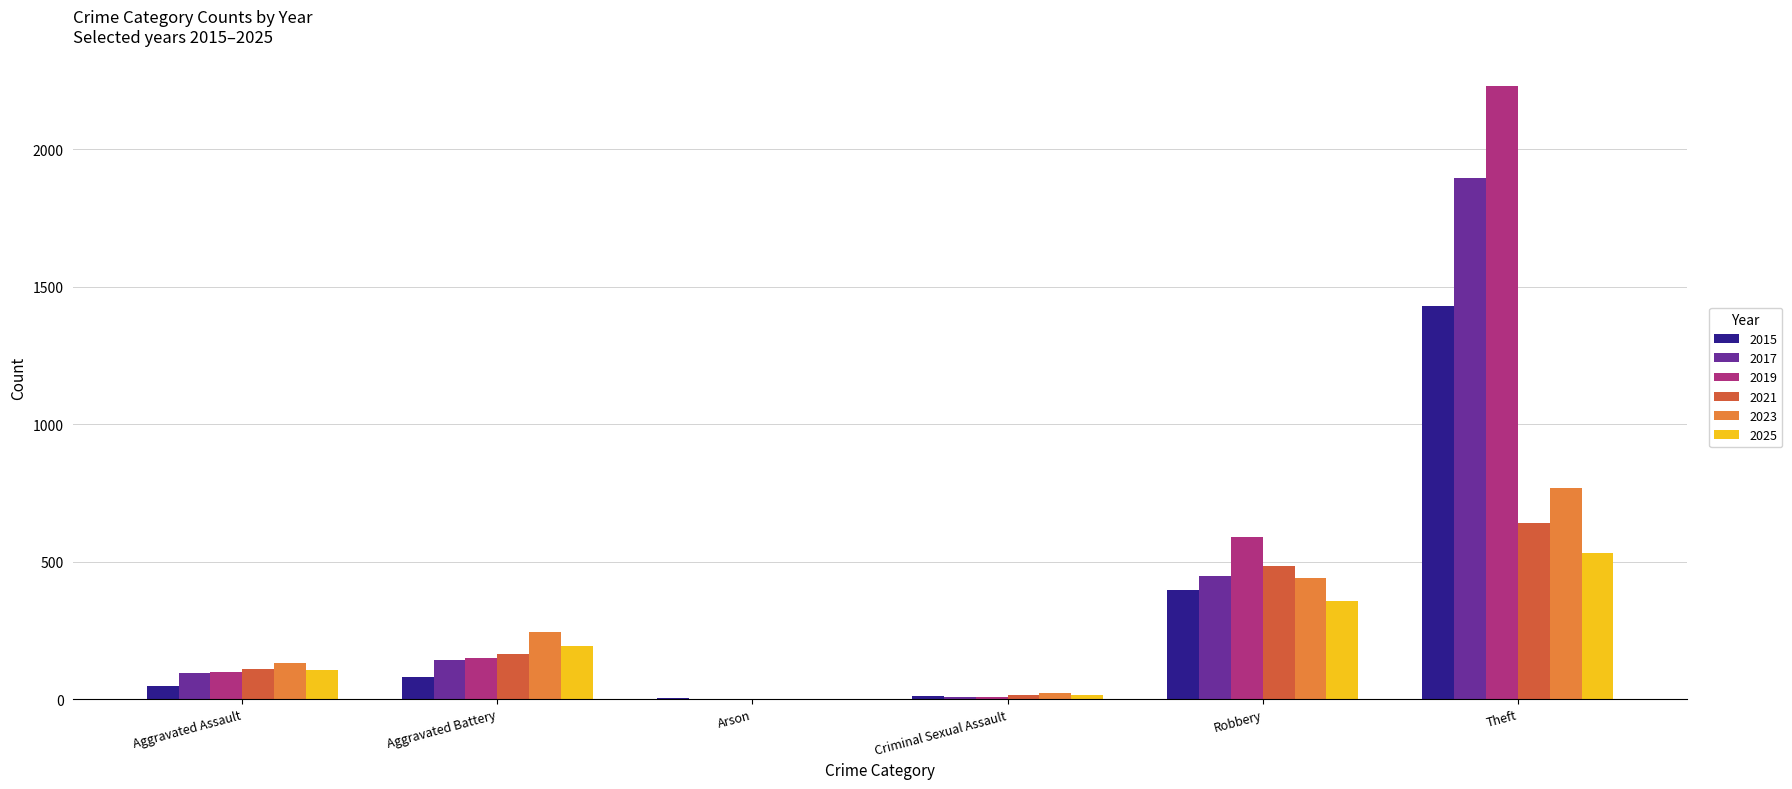

Which series changed the most between Aggravated Battery and Theft?

2019